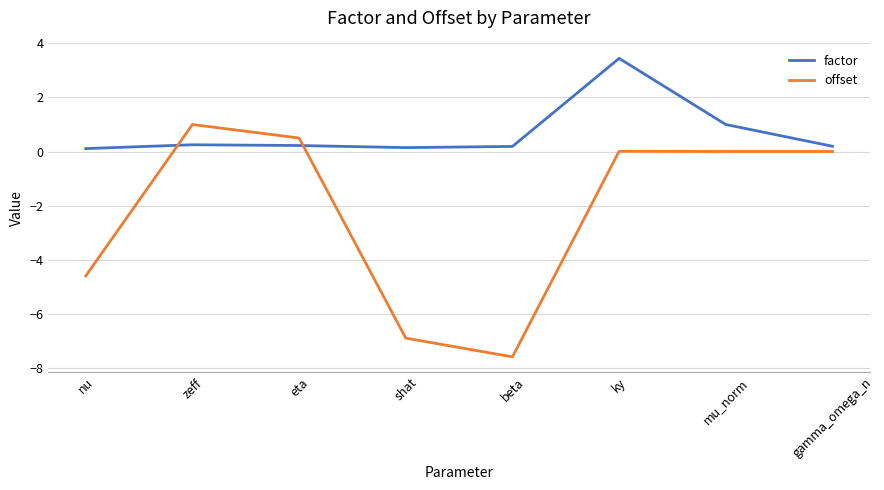

Which label corresponds to the largest value in the chart?

ky